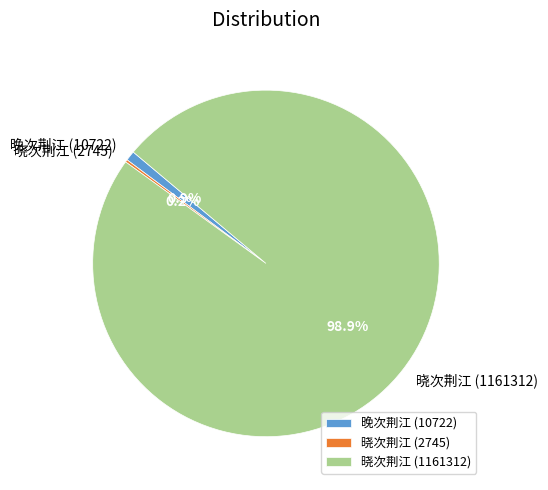

What portion of the pie excludes 晚次荆江 (10722)?

99.1%